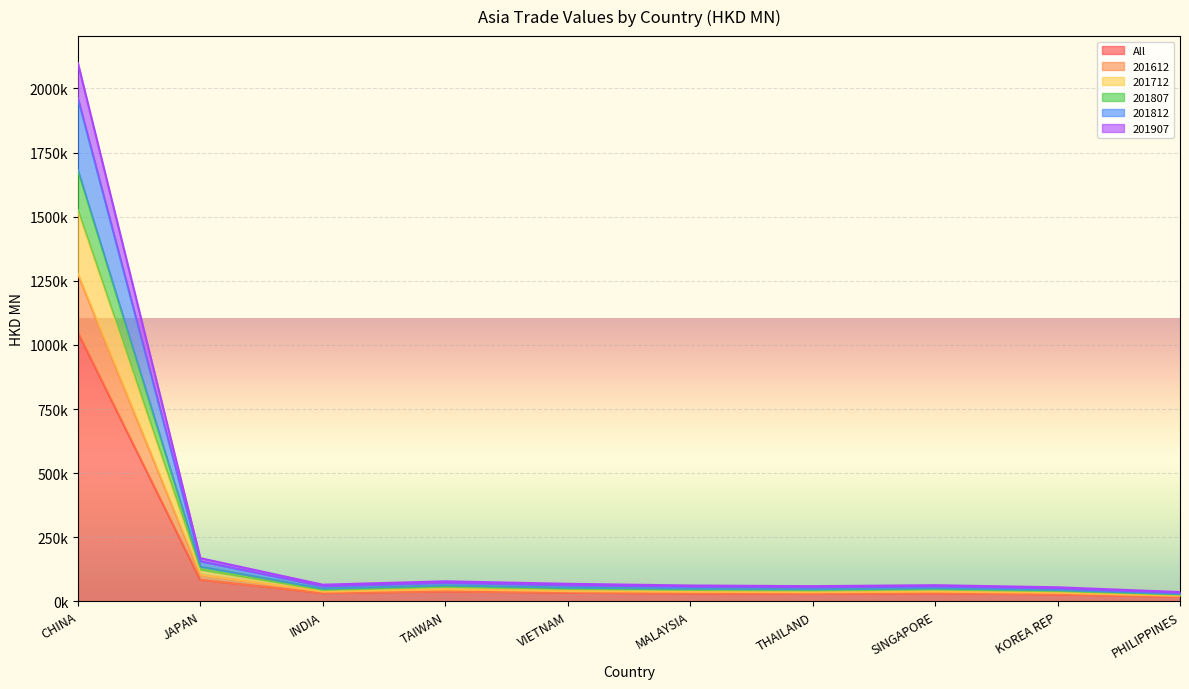

What is the total value across all series at TAIWAN?

356748.7